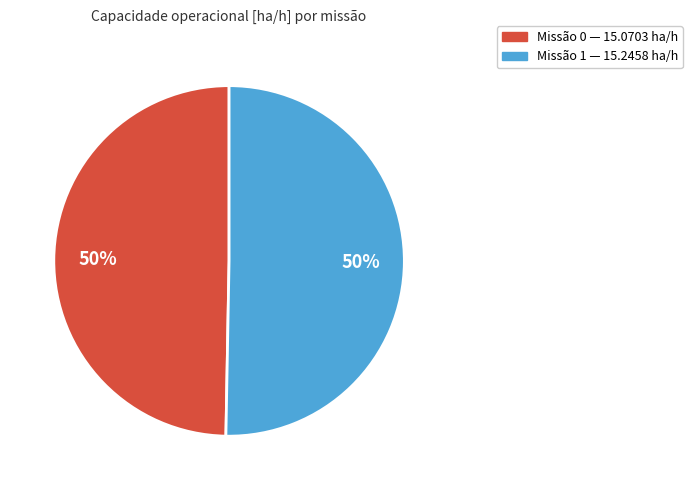

To the nearest percent, what is the average slice percentage?

50%